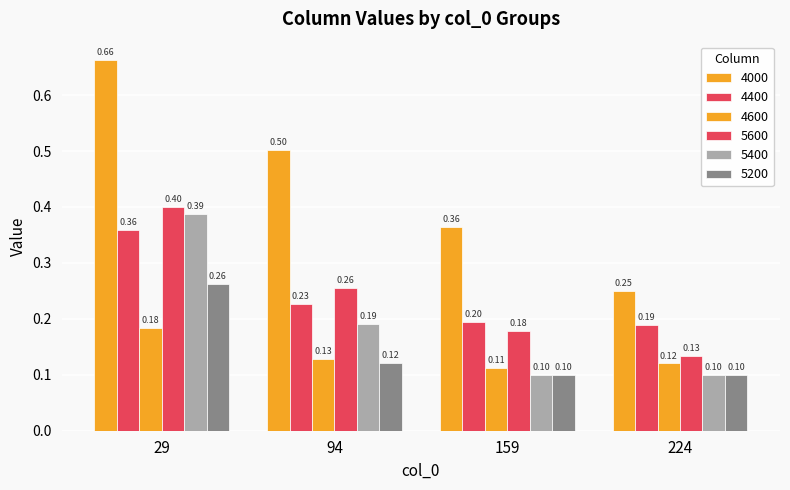

At which label is 5600 closest to 0?

224